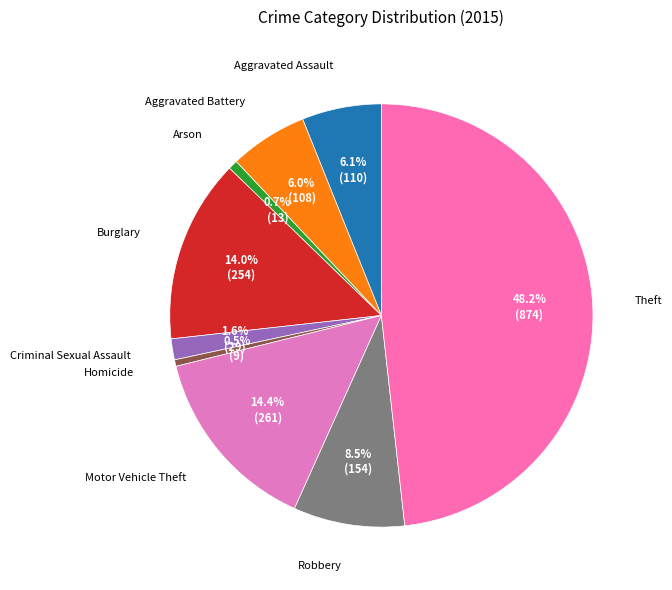

Which has a higher value, Criminal Sexual Assault or Aggravated Battery?

Aggravated Battery